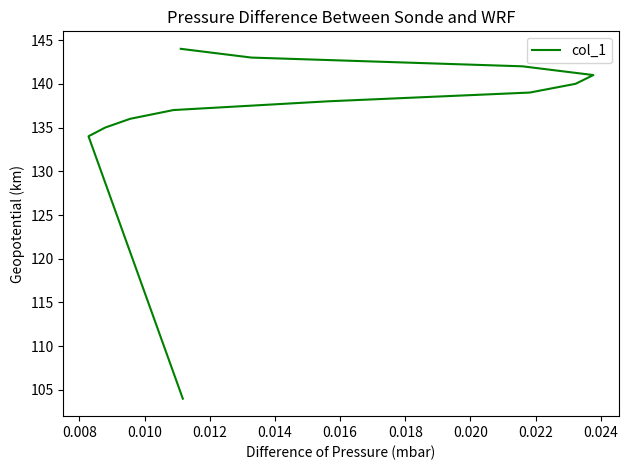

The value at 0.020 is 227. True or false?

False